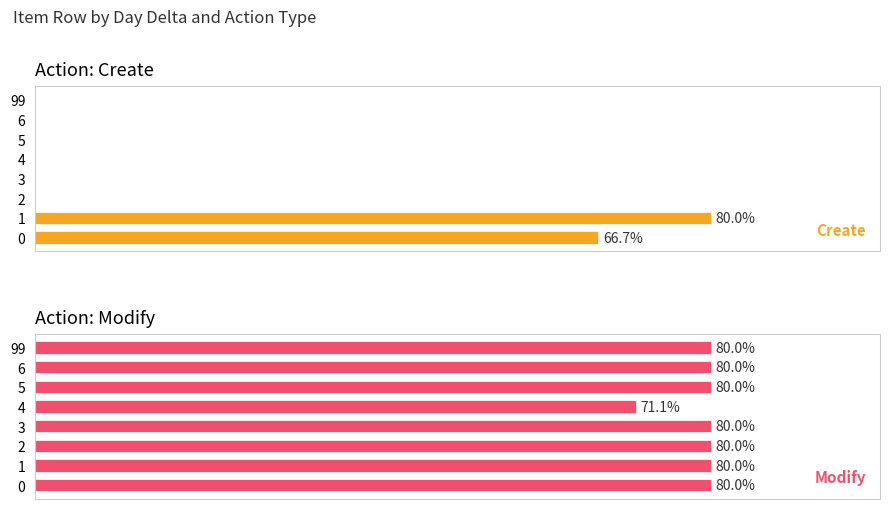

How many positive values does the Create series have?

2